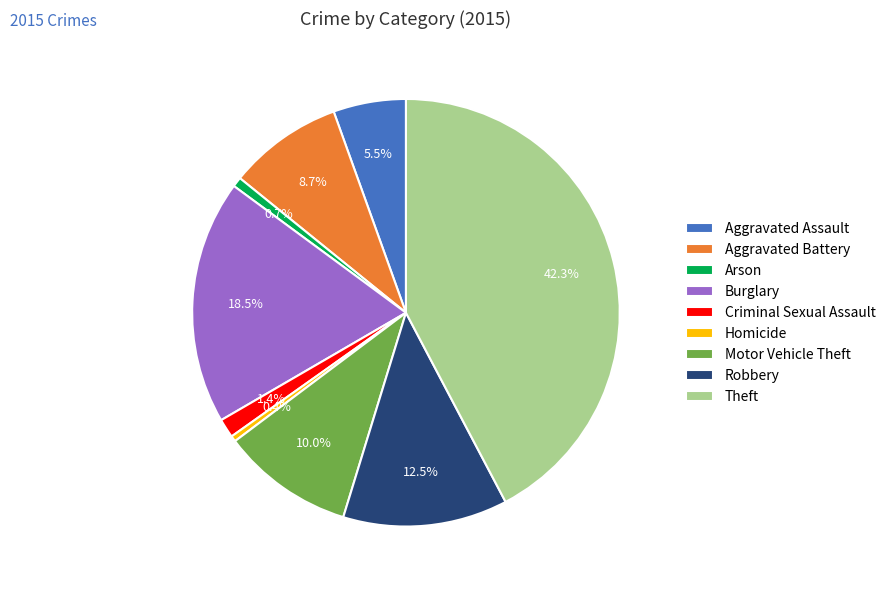

Is Aggravated Assault the majority of the pie?

No